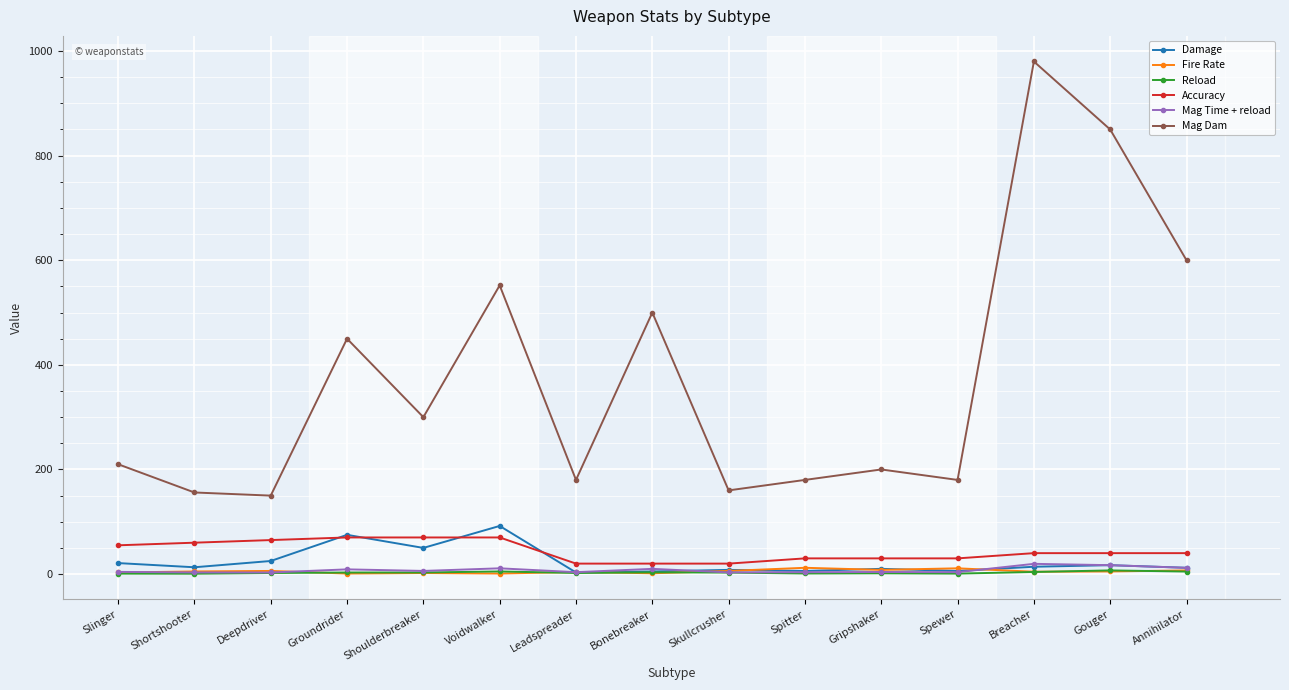

What is the sum of the Accuracy values at Skullcrusher and Gripshaker?

50.0